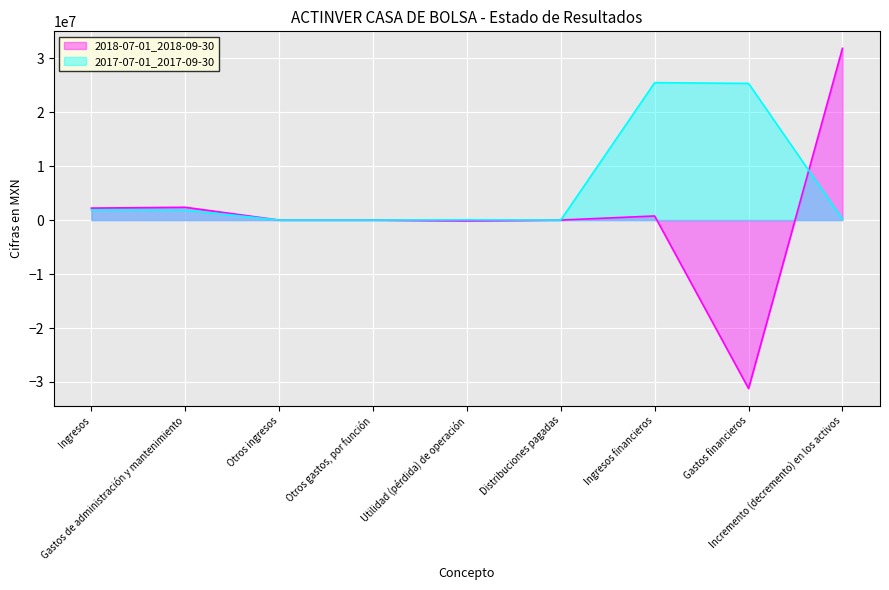

True or false: 2017-07-01_2017-09-30 has more than 1 points higher than both neighbors.

True